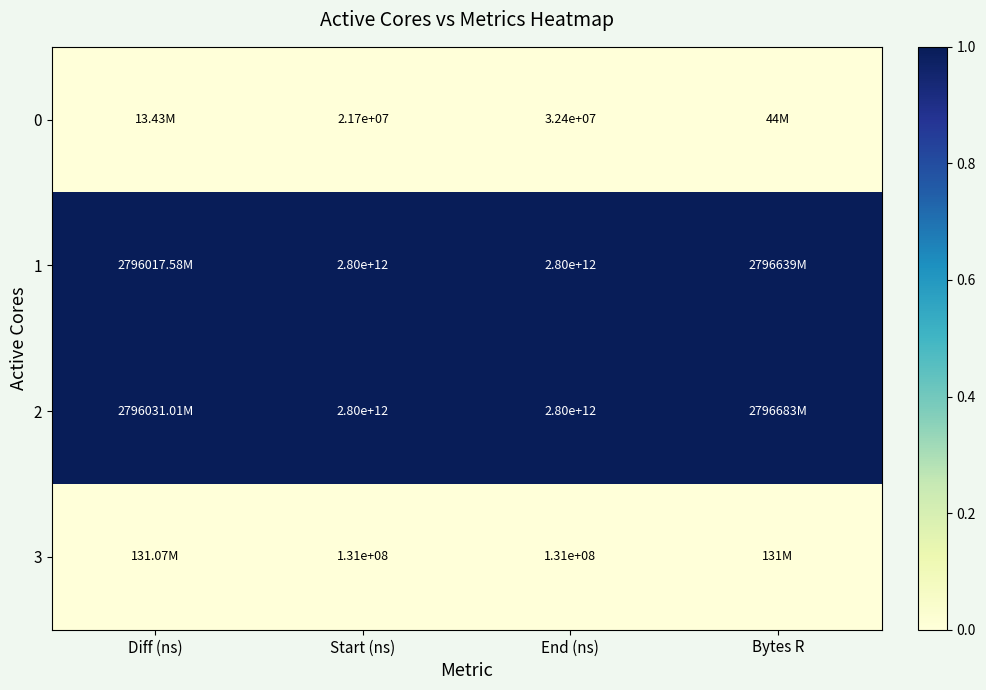

The value of 1 at End (ns) is 1.0. True or false?

True